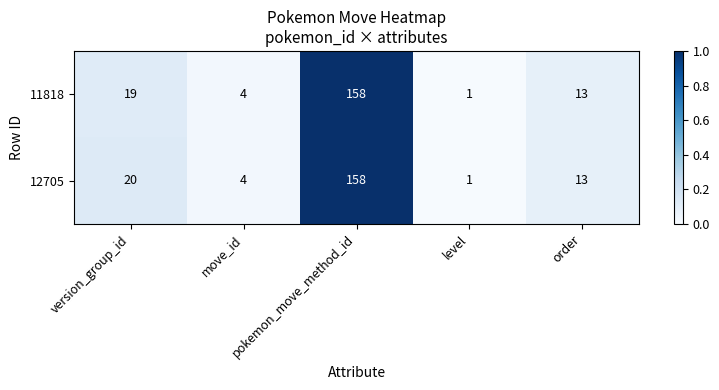

Rank the series by their average value, from highest to lowest.

12705, 11818